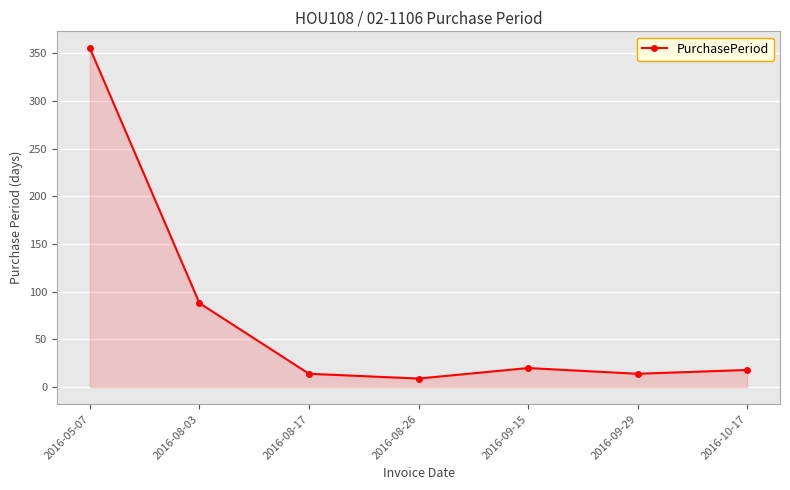

Reading left to right, what are all the values shown in this chart?

355	88	14	9	20	14	18